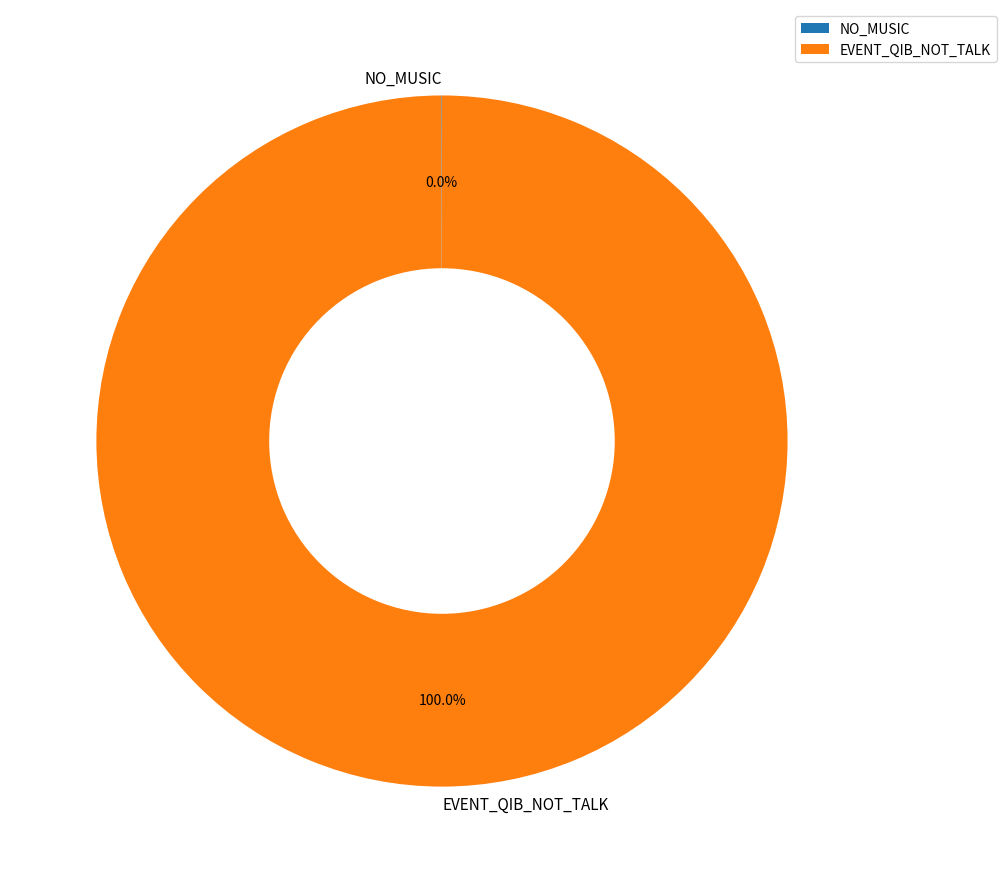

Which slice is the largest?

EVENT_QIB_NOT_TALK